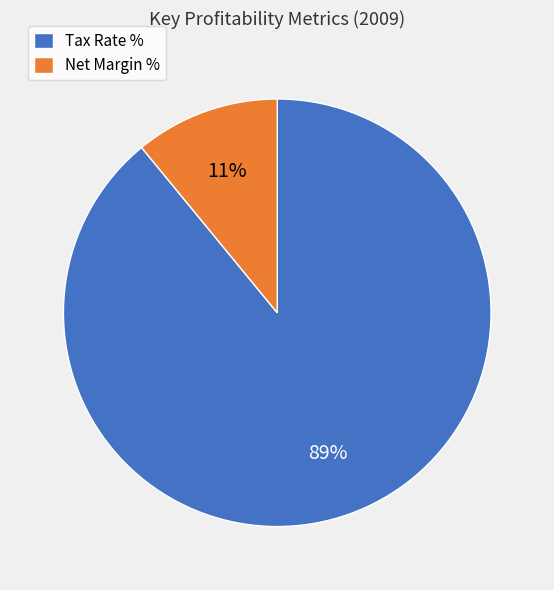

What percentage is the Tax Rate % slice, to the nearest percent?

89%